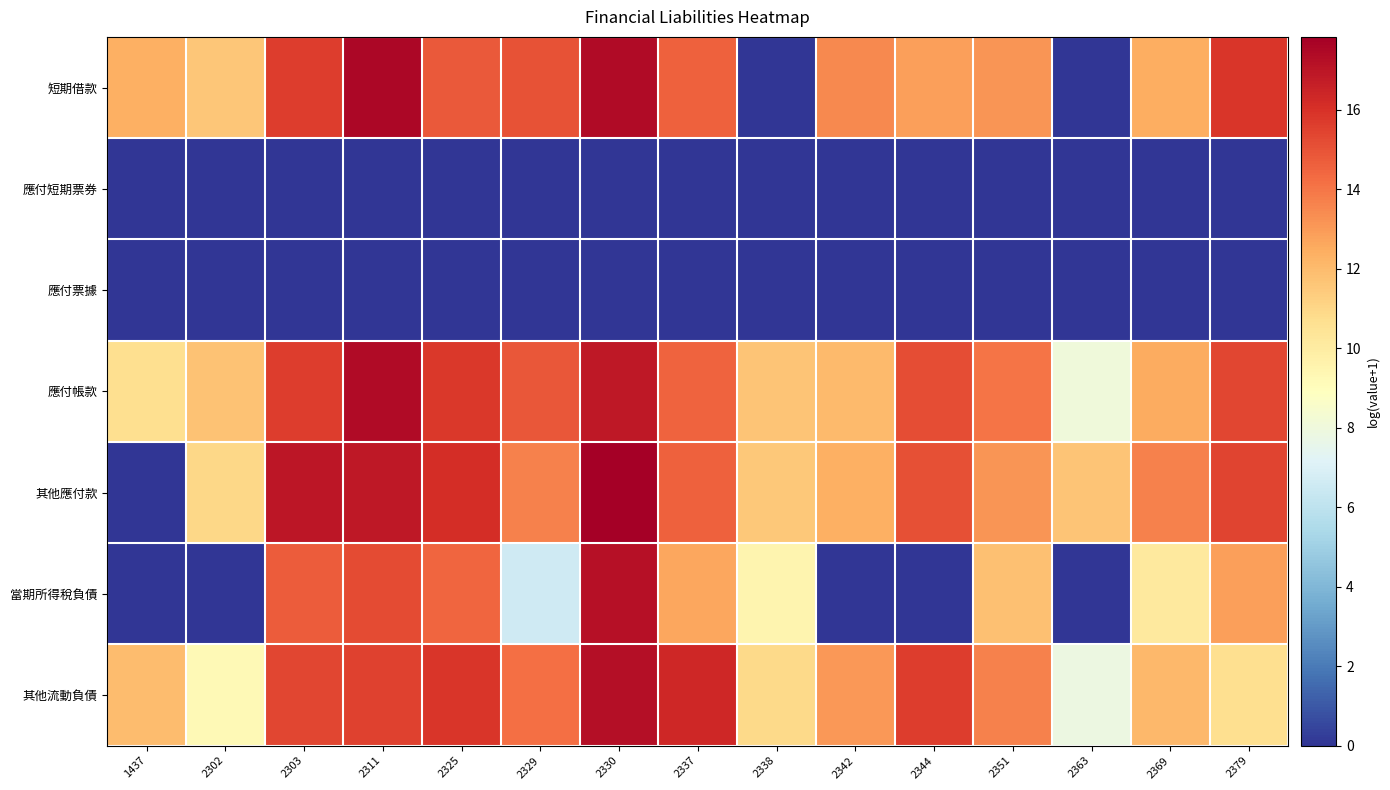

What is the total value across all series at 2338?

43.6